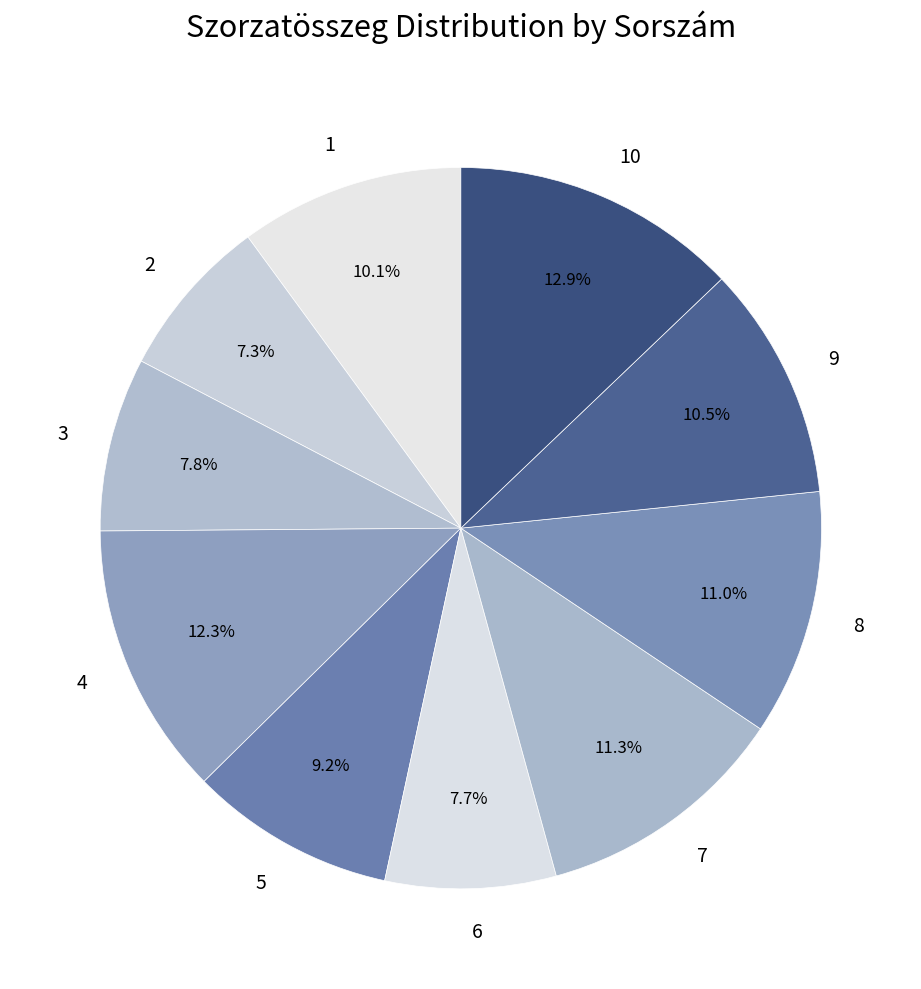

The 2 slice represents 7% of the pie. True or false?

True